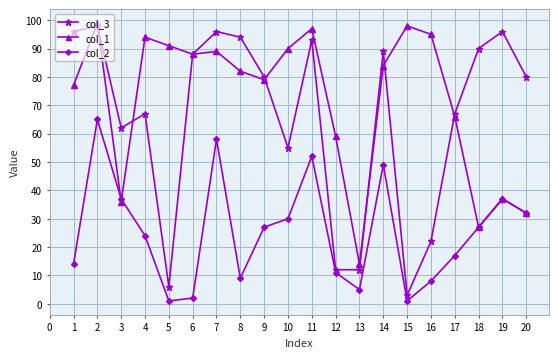

True or false: col_1 has a value of 97 at 11.

True